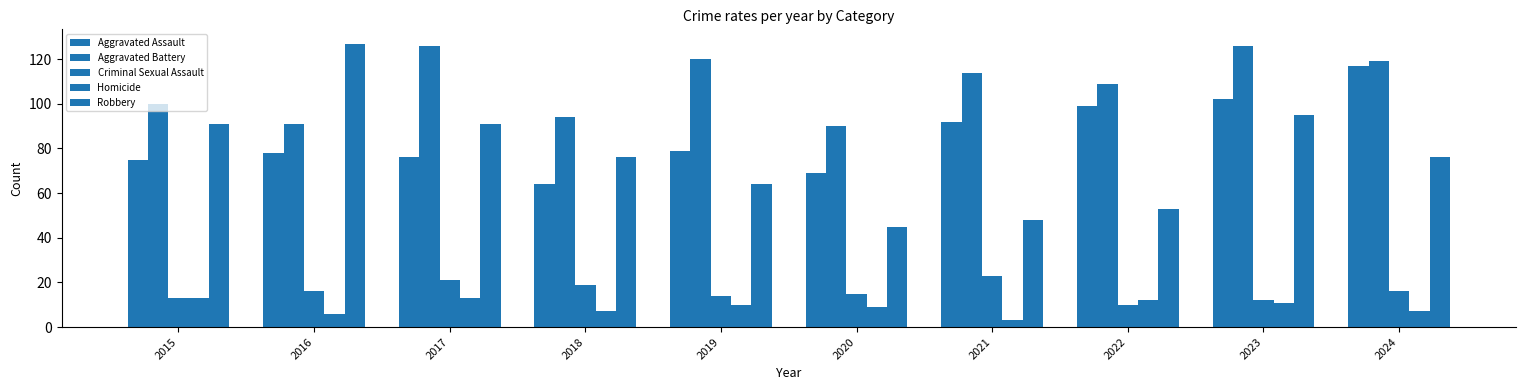

Rank the categories by Homicide value from highest to lowest.

2015, 2017, 2022, 2023, 2019, 2020, 2018, 2024, 2016, 2021